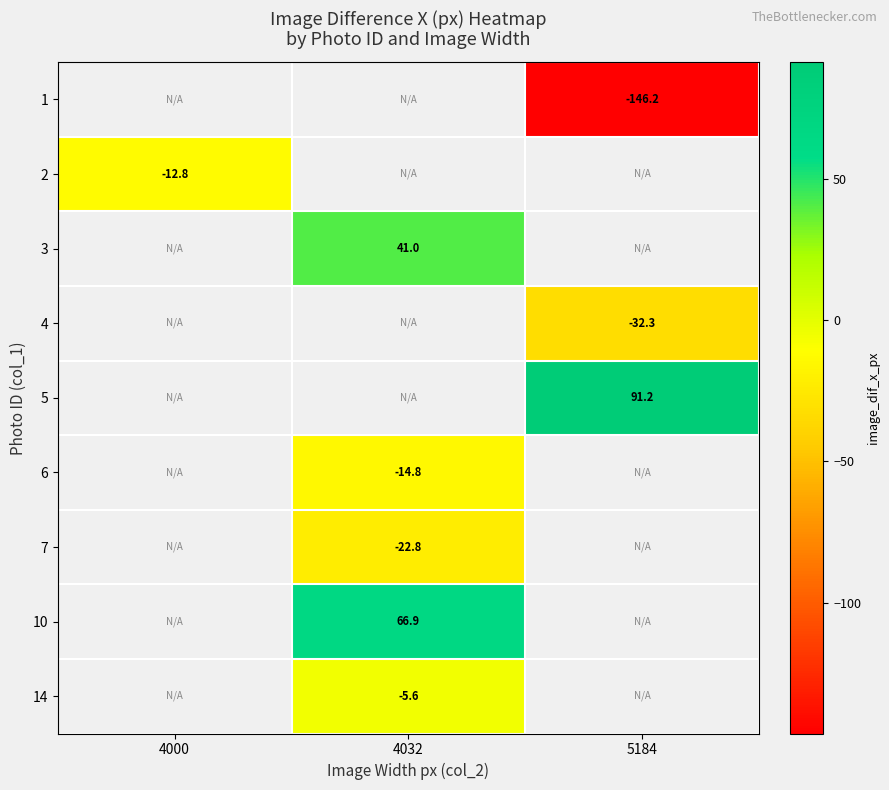

What is the spread (max minus min) of values at 5184?

237.4